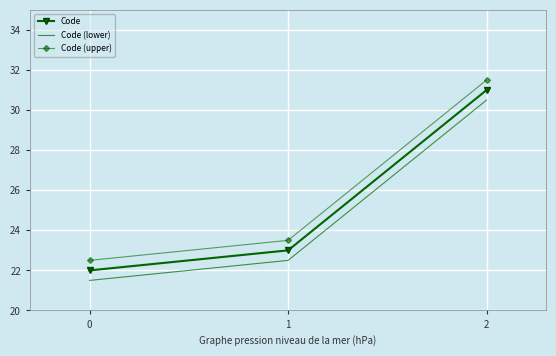

The value of Code (upper) at 1 is 8.9. True or false?

False